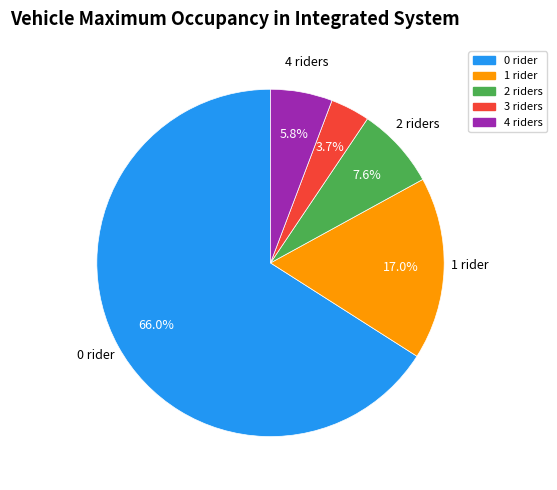

Is there any slice that represents more than half of the pie?

Yes